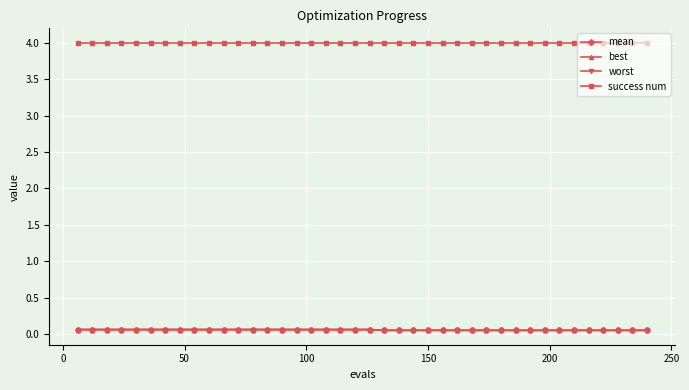

At how many categories does at least one series exceed 1?

40